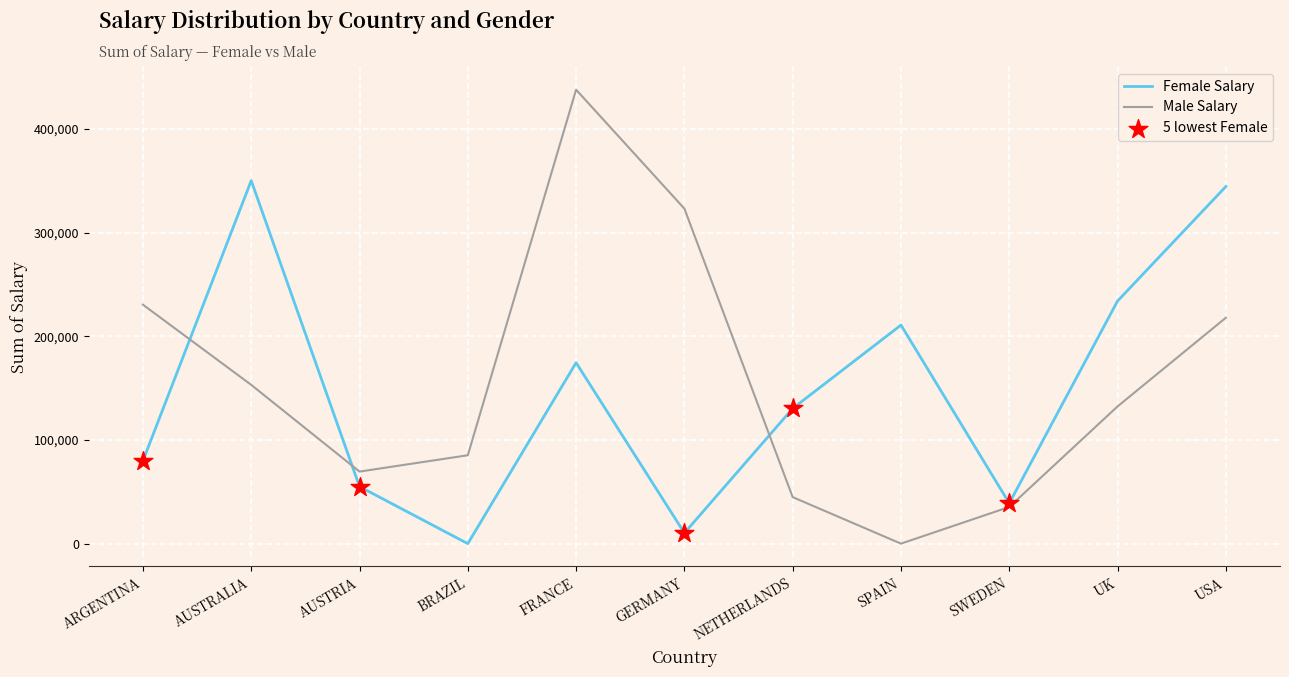

At which category is the sum across all series the highest?

FRANCE